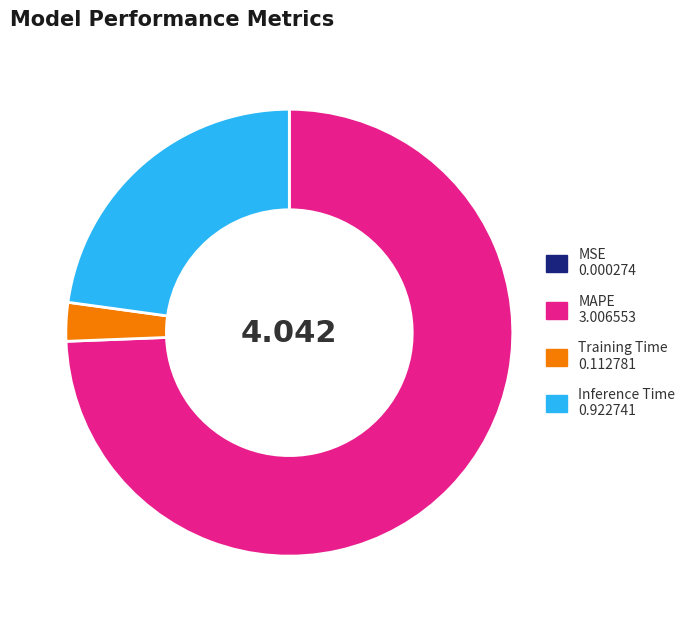

Which category has the biggest portion of the pie?

MAPE